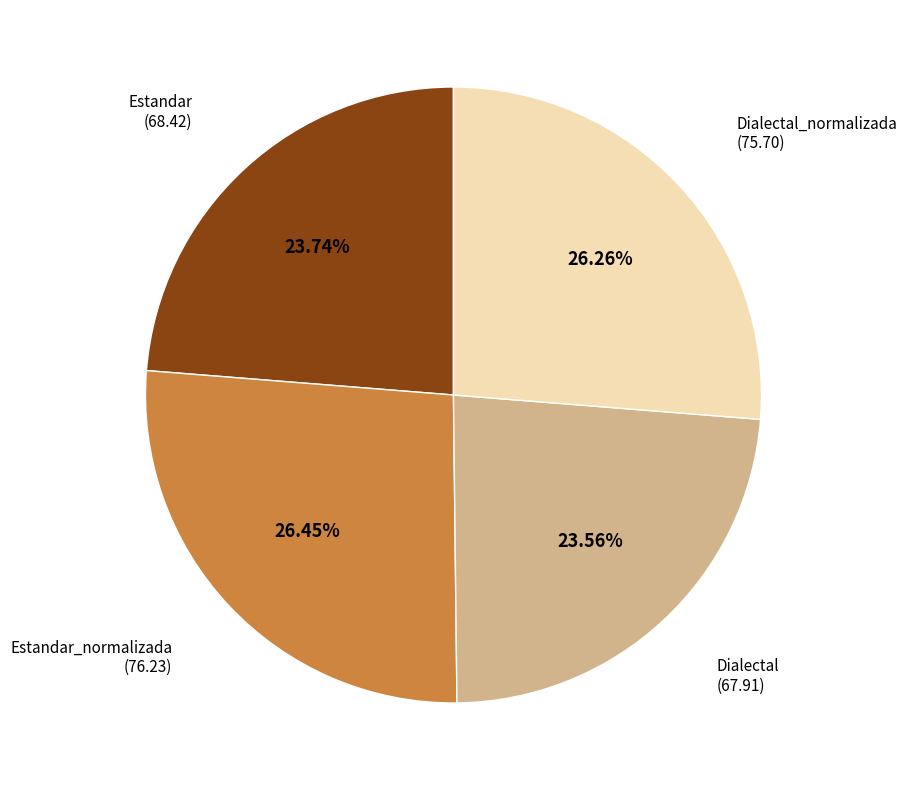

How many slices are in this pie chart?

4